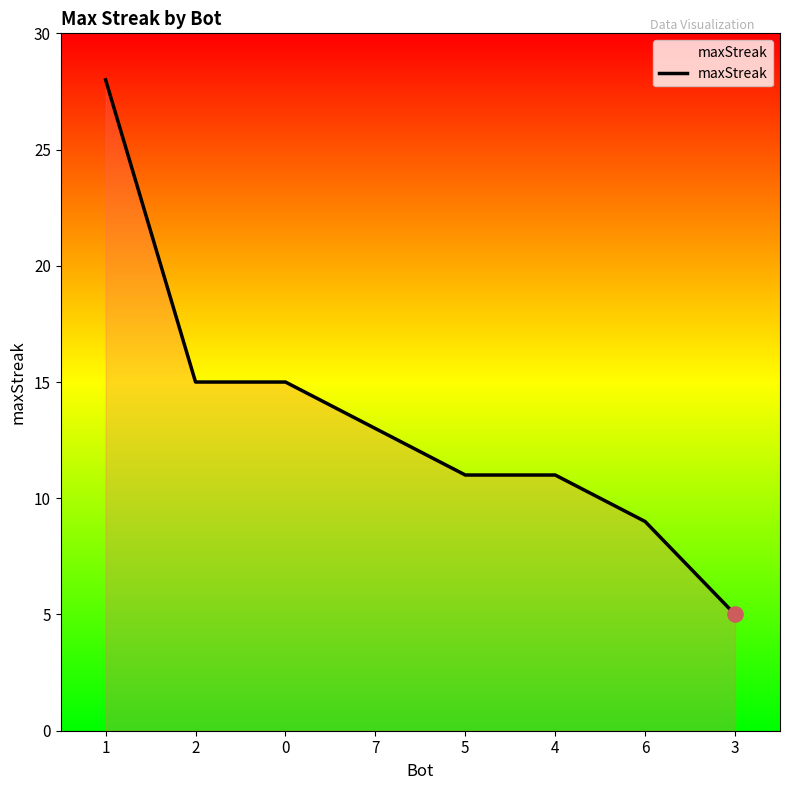

What is the change in value from 7 to 5?

-2